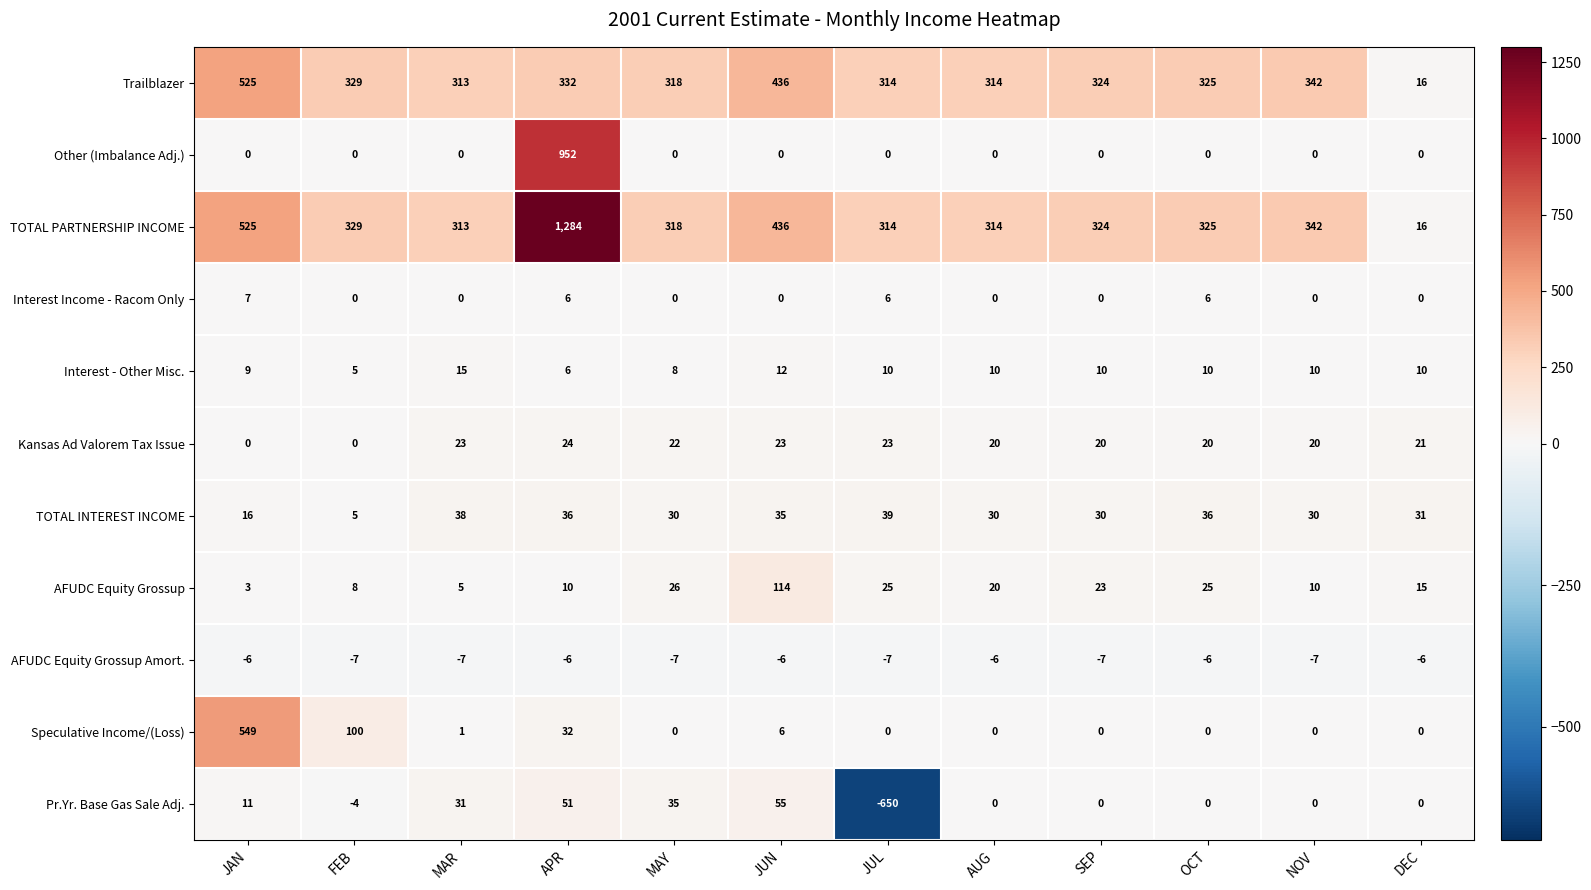

At how many categories does at least one series exceed 289?

11